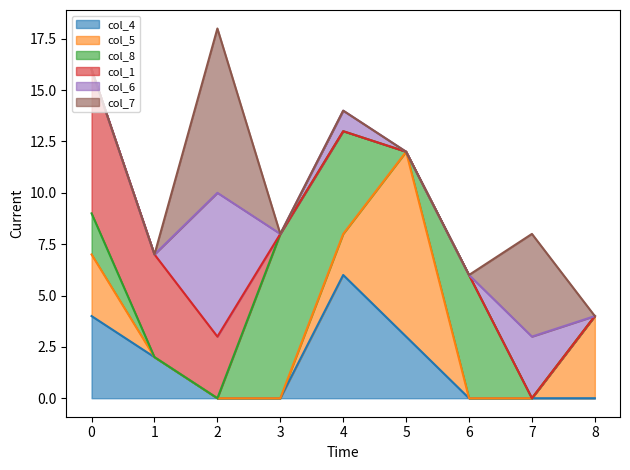

The col_8 series shows 0 at 7. True or false?

True